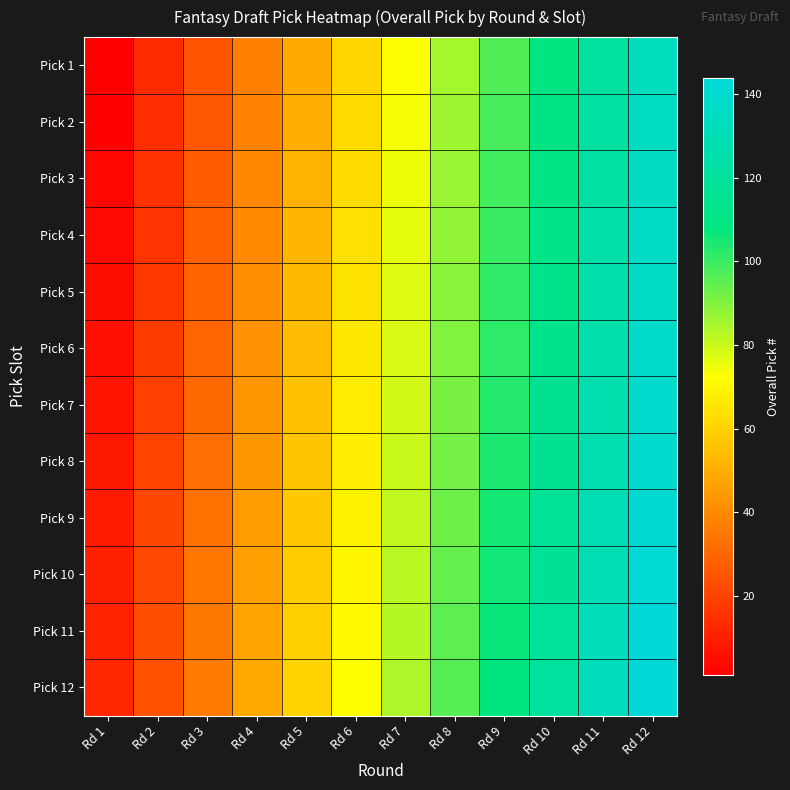

List the series in order of their peak value, highest first.

Pick 12, Pick 11, Pick 10, Pick 9, Pick 8, Pick 7, Pick 6, Pick 5, Pick 4, Pick 3, Pick 2, Pick 1